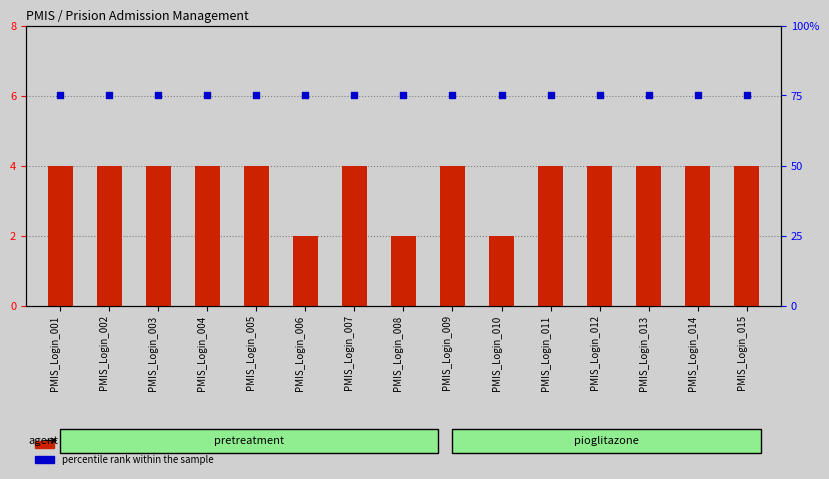

Is the value of count at PMIS_Login_002 greater than the value of percentile rank within the sample at PMIS_Login_006?

No